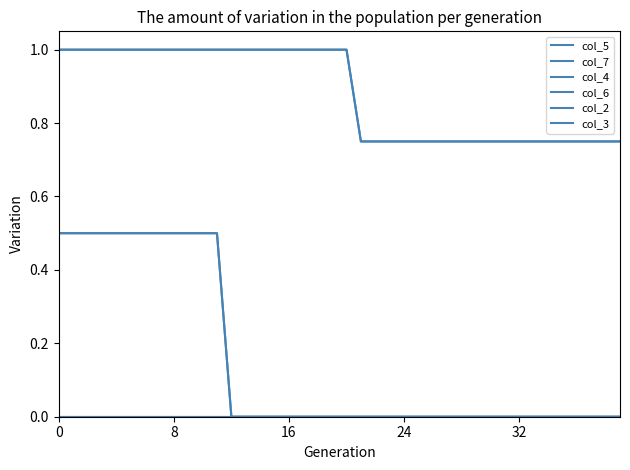

Is this an area chart (filled region under the line)?

No